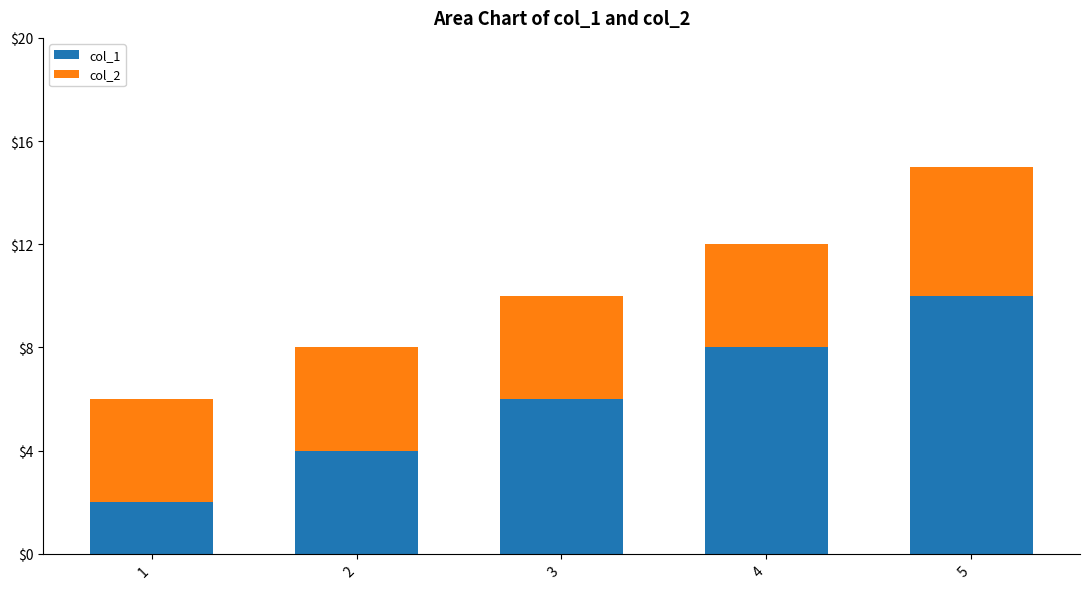

Reading left to right, transcribe the values for col_1.

1=2	2=4	3=6	4=8	5=10